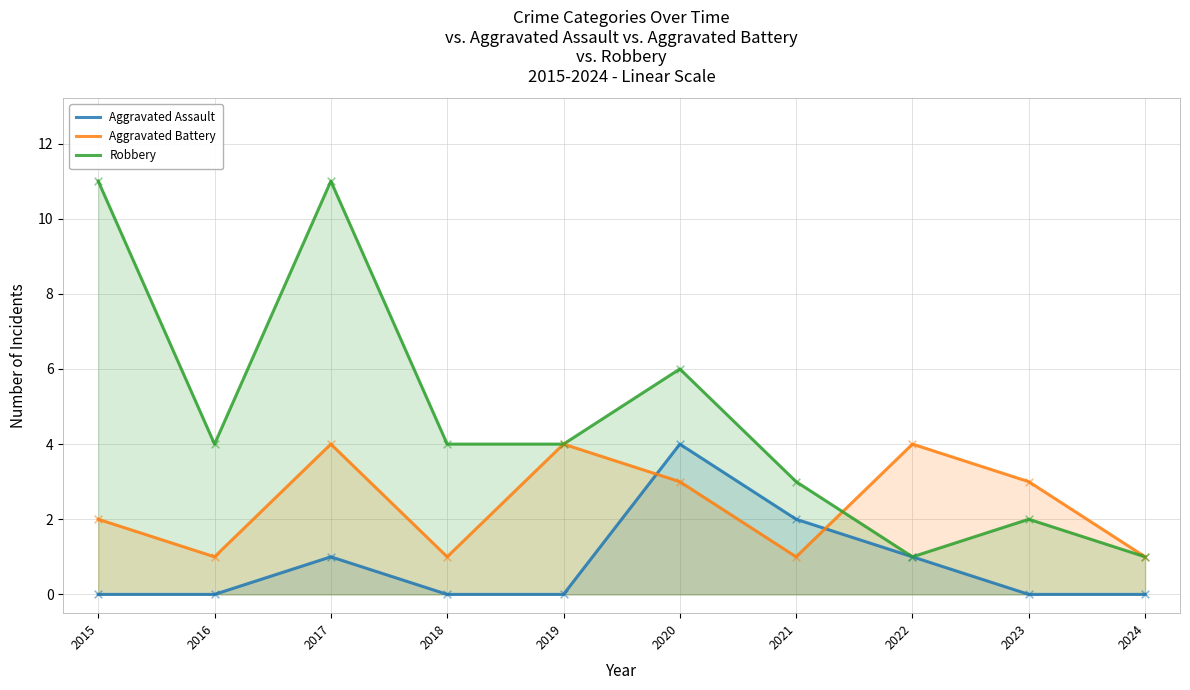

Which series contains the lowest Y value?

Aggravated Assault